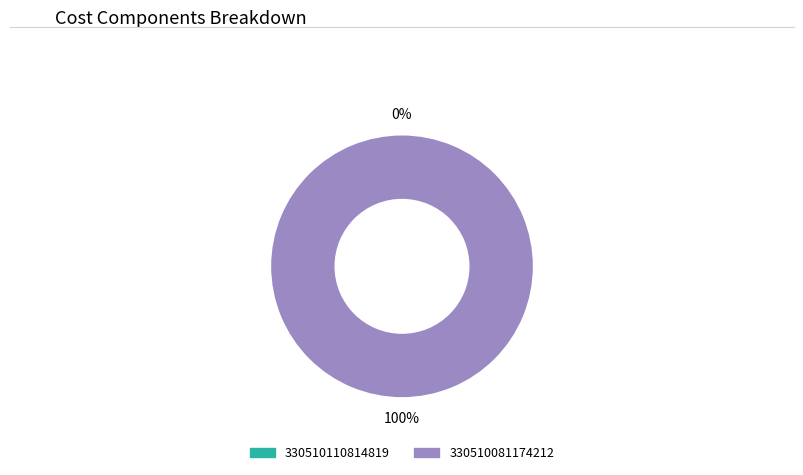

What is the change in value from 330510110814819 to 330510081174212?

+2